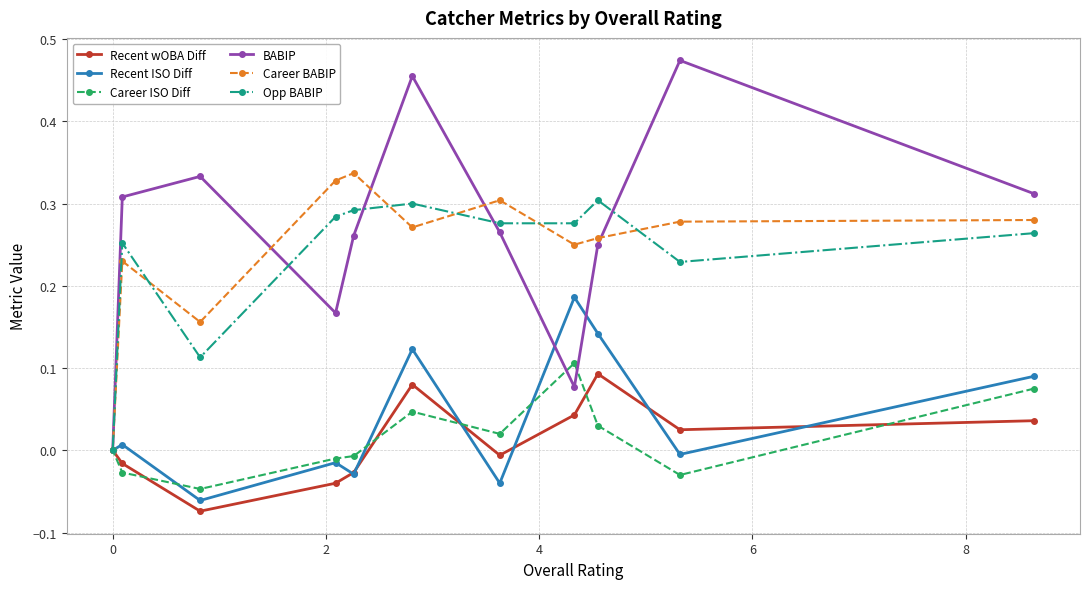

Which series has the widest spread of values?

BABIP